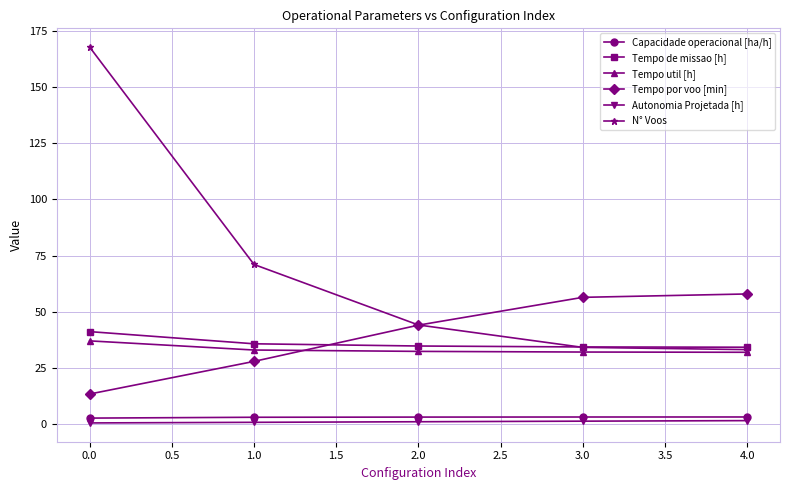

True or false: N° Voos and Autonomia Projetada [h] cross at least once.

False